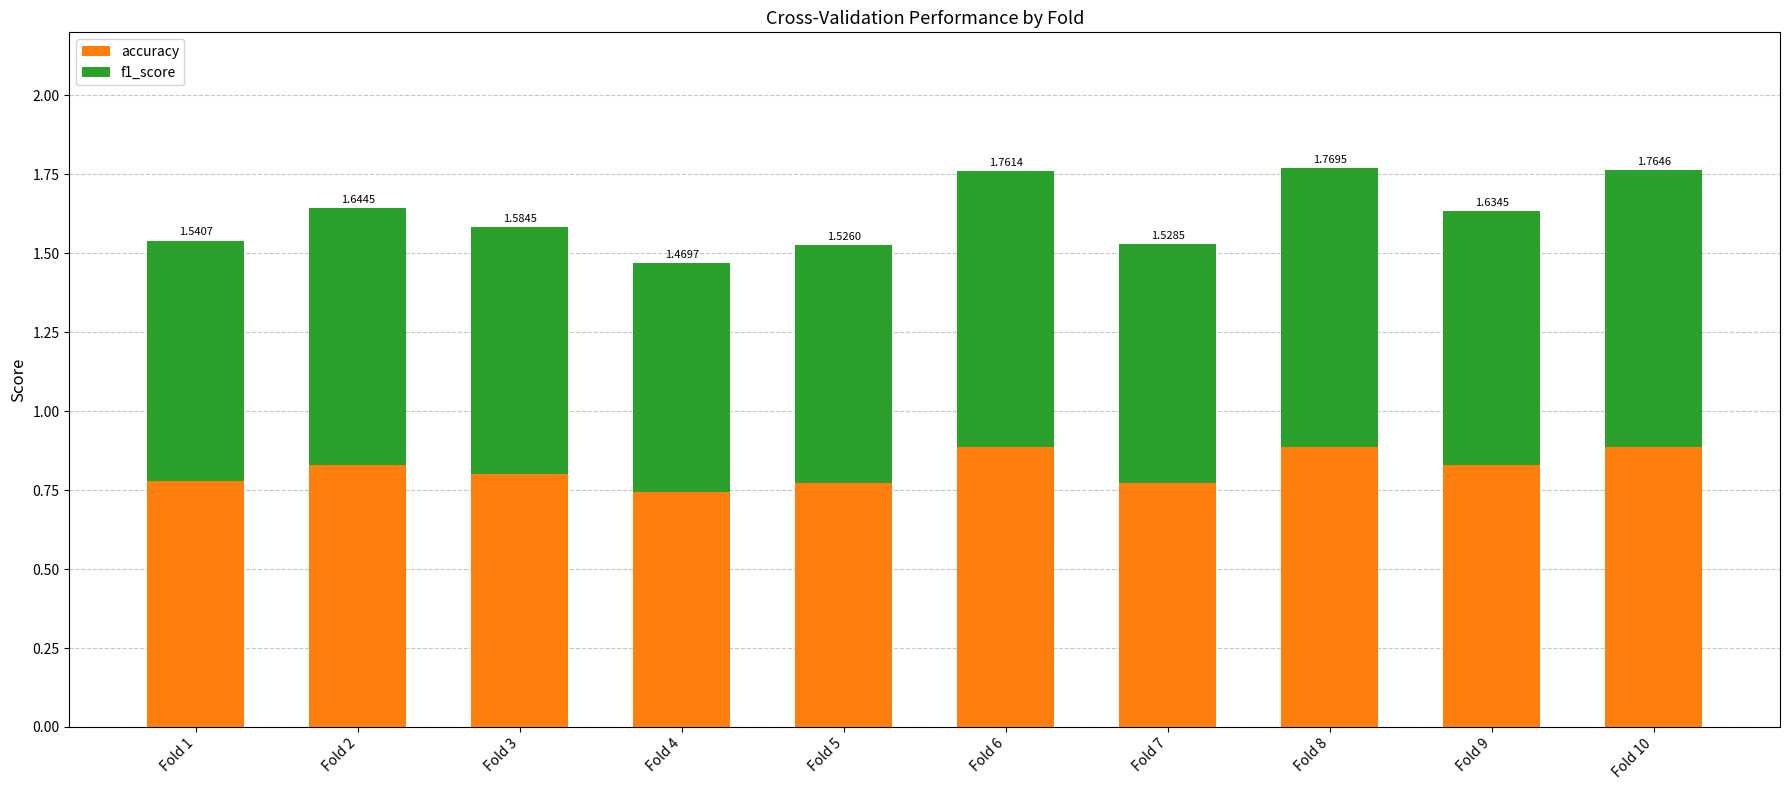

True or false: f1_score has a value of 0.2 at Fold 8.

False